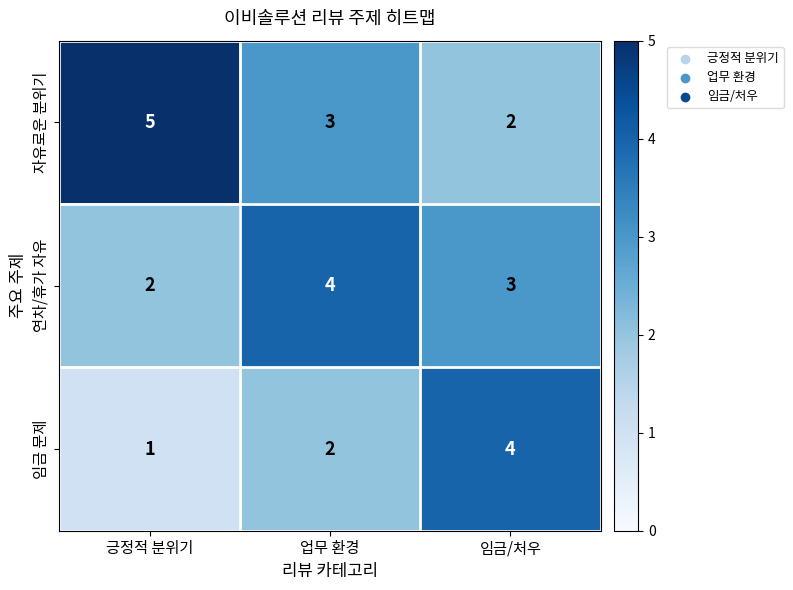

How many 자유로운 분위기 values are between 2 and 5?

3